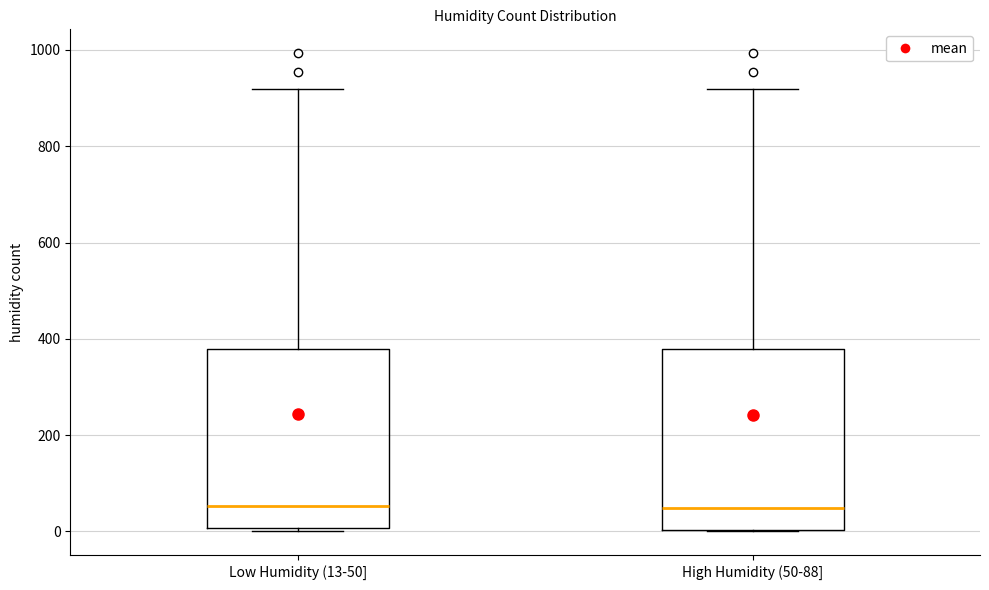

Where does the upper whisker of the box for High Humidity (50-88] end on the y-axis? The values are not printed on the chart, so give them approximately, as read against the axis.

920